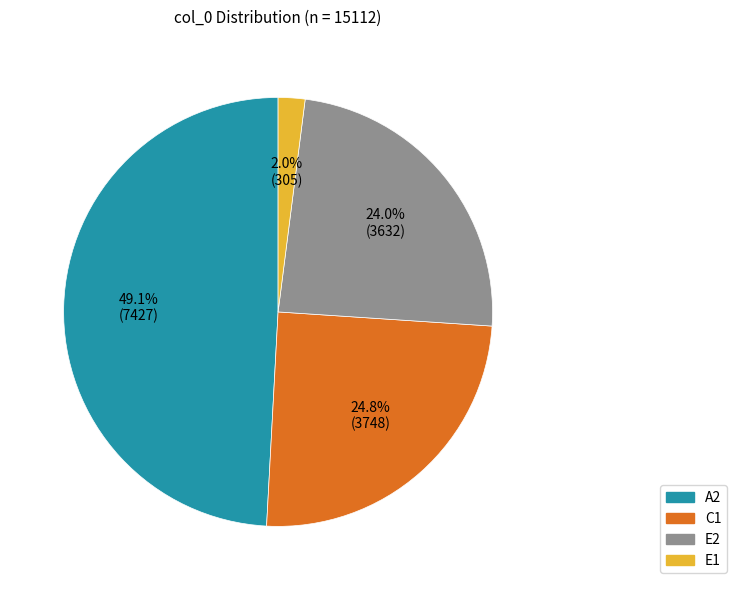

What percentage do E1 and A2 together represent?

51.2%